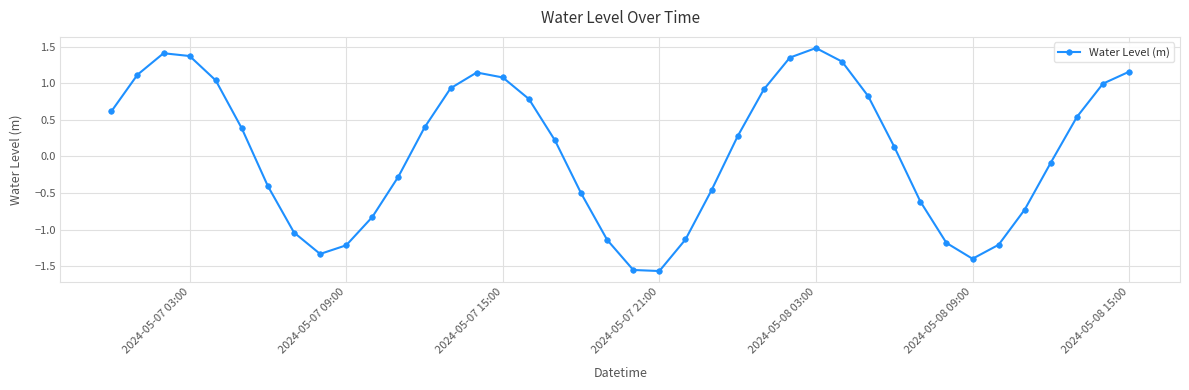

What is the difference between the maximum and minimum values?

3.0